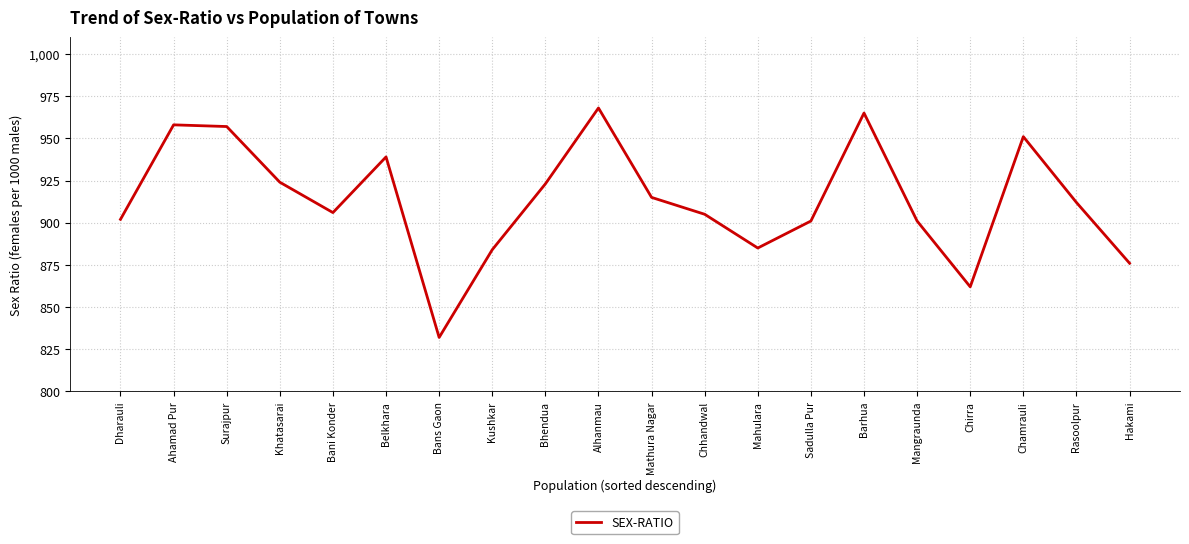

What value does the data have at Bans Gaon, to the nearest 5?

830